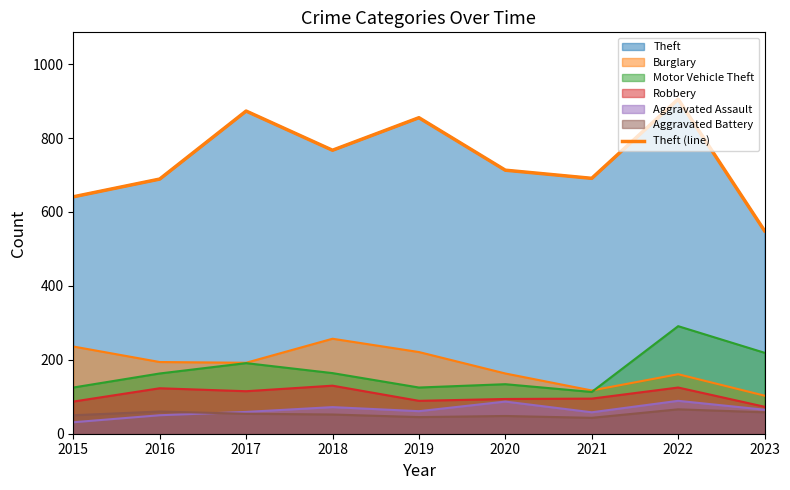

Where is the first local minimum?

2018